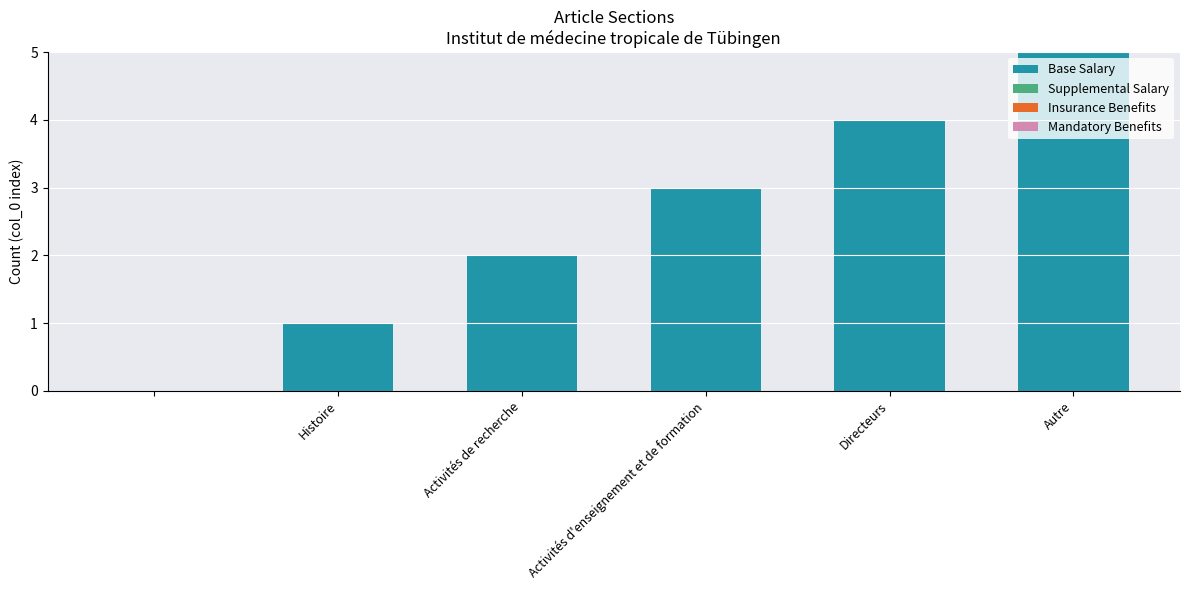

What is the sum of all values?

15